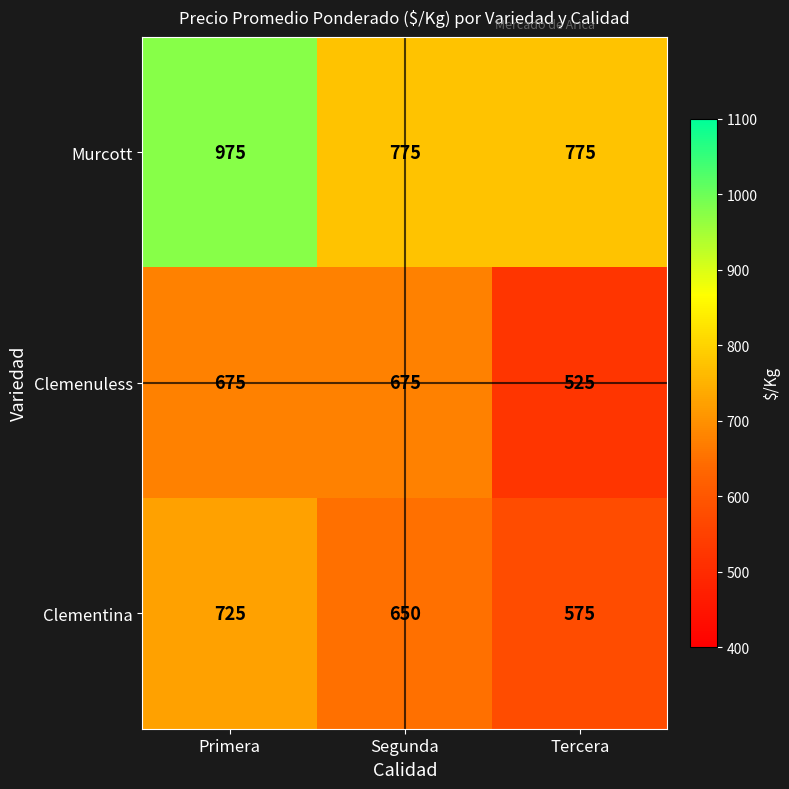

Which series has the largest total across all categories?

Murcott